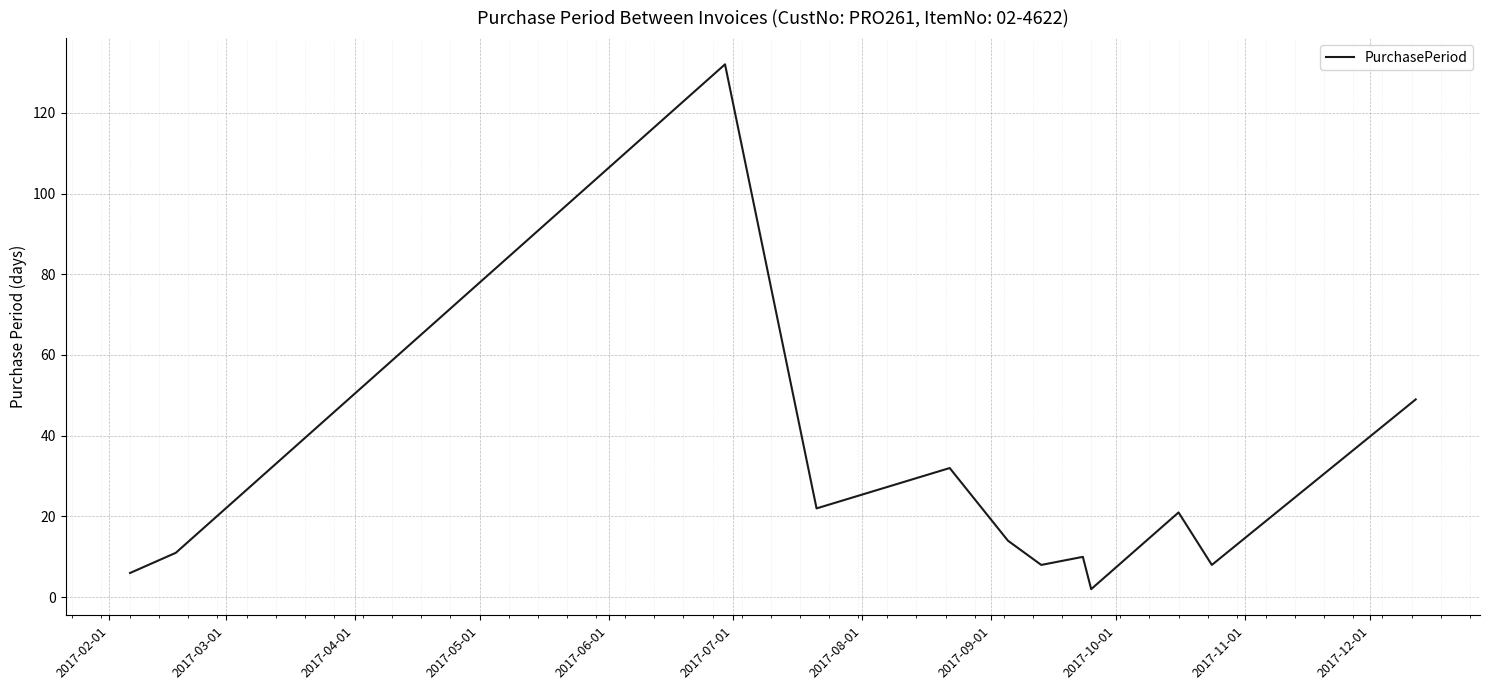

What is the maximum value shown in the chart?

132